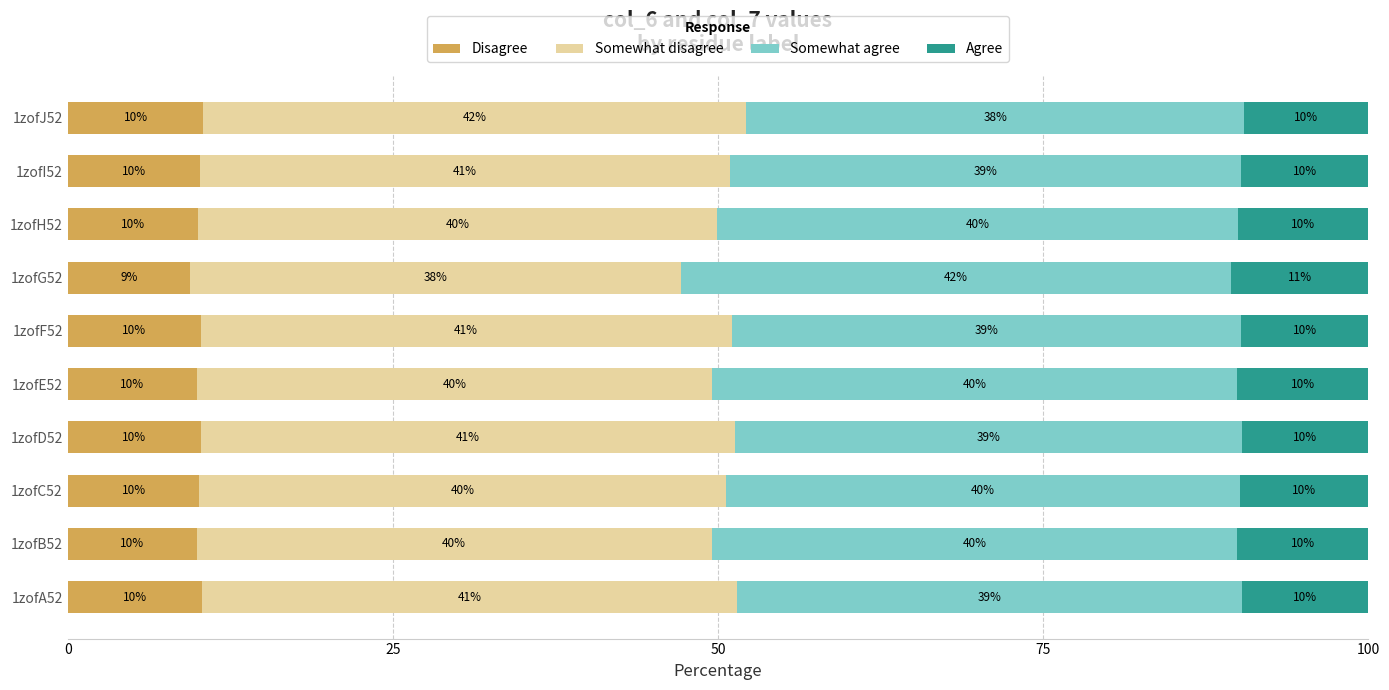

What is the total value across all series at 1zofG52?

100.0